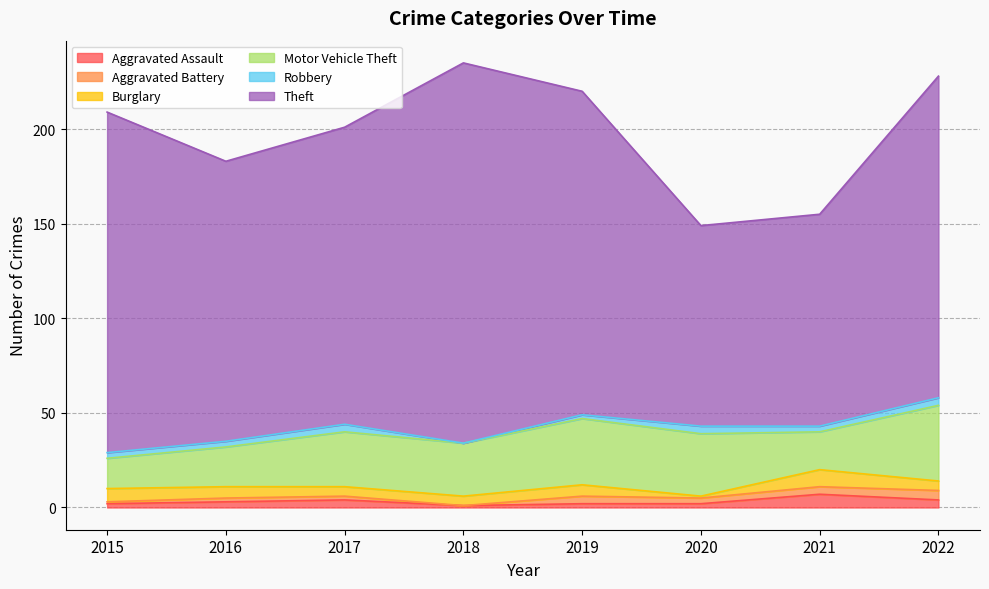

How many categories are shown in the chart?

8